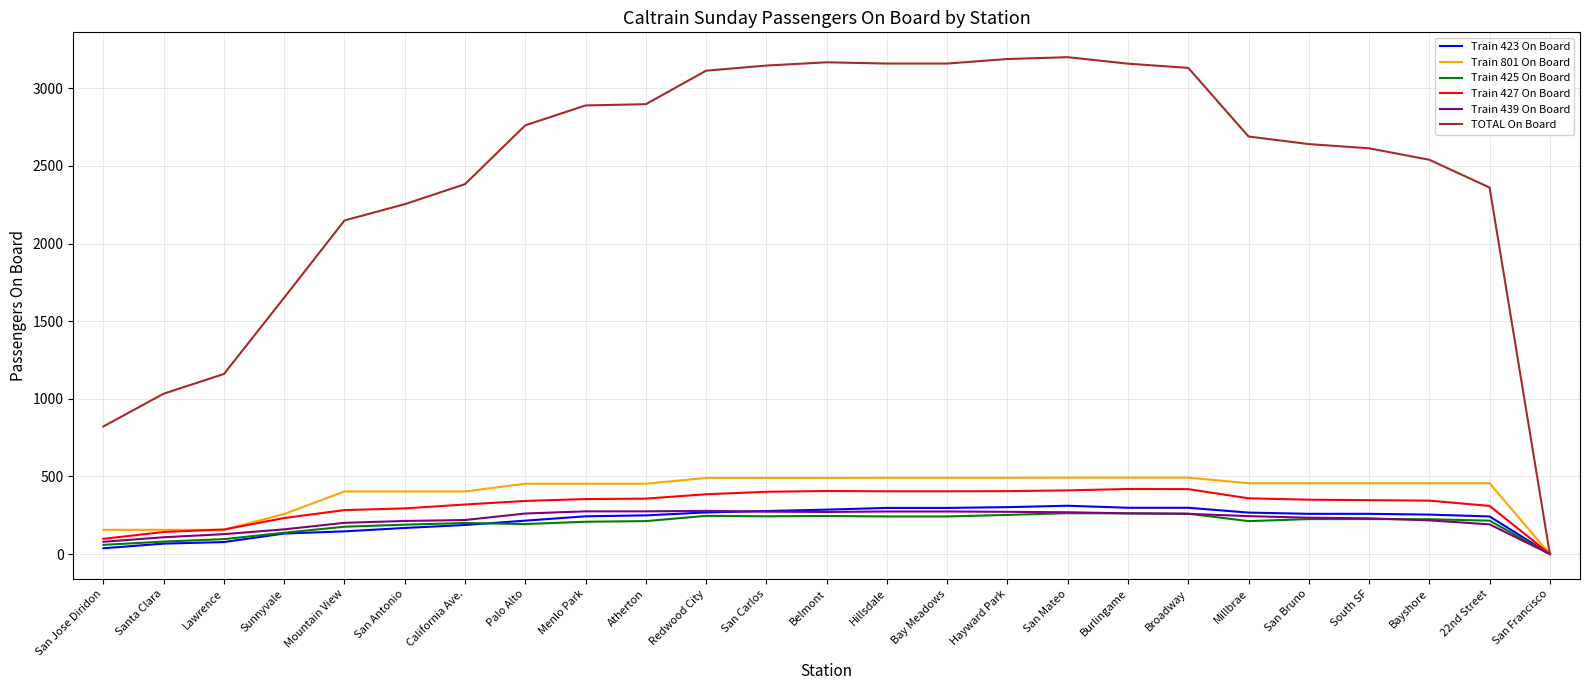

What is the spread (max minus min) of values at San Bruno?

2416